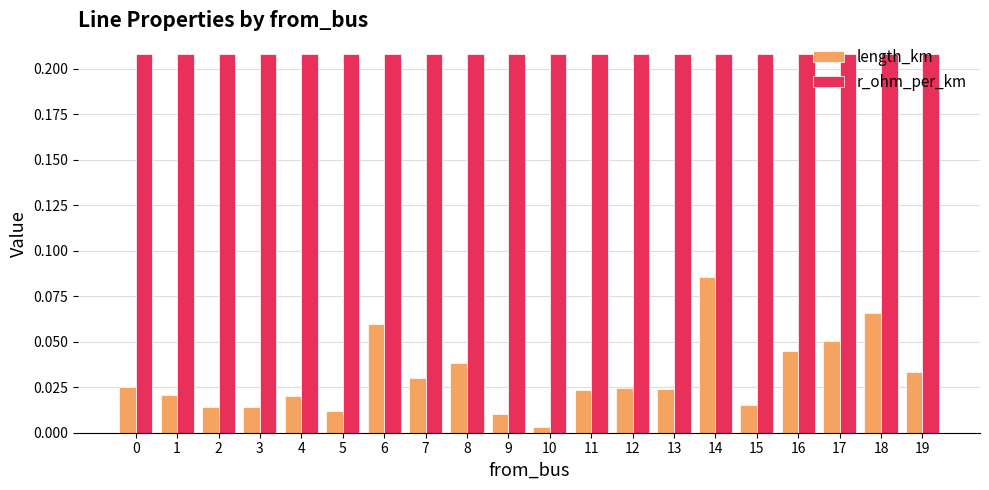

What is the sum of the r_ohm_per_km values at 7 and 0?

0.4